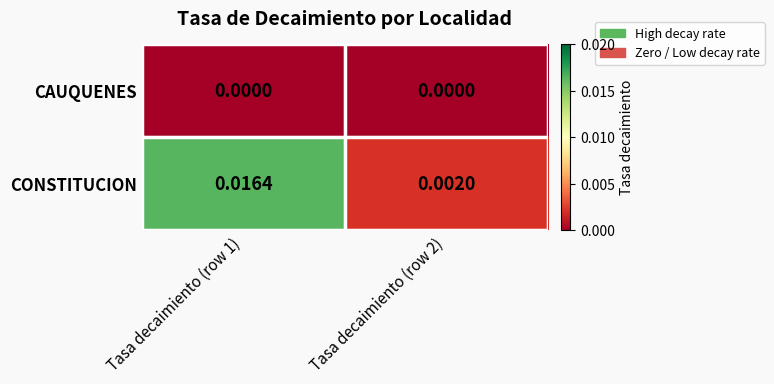

Rank the series by their average value, from highest to lowest.

CONSTITUCION, CAUQUENES